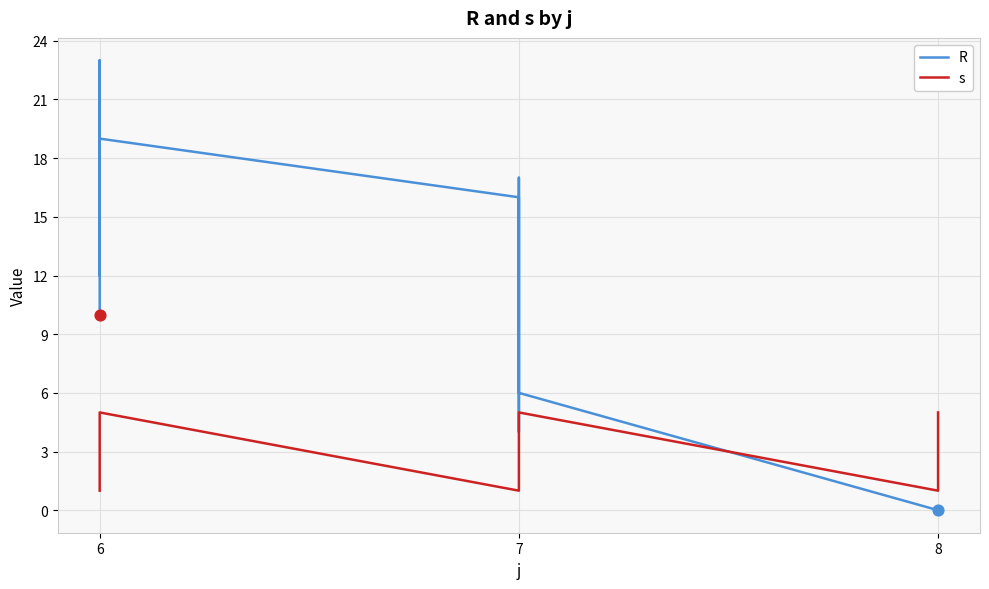

What are all the series names shown in the legend?

R, s